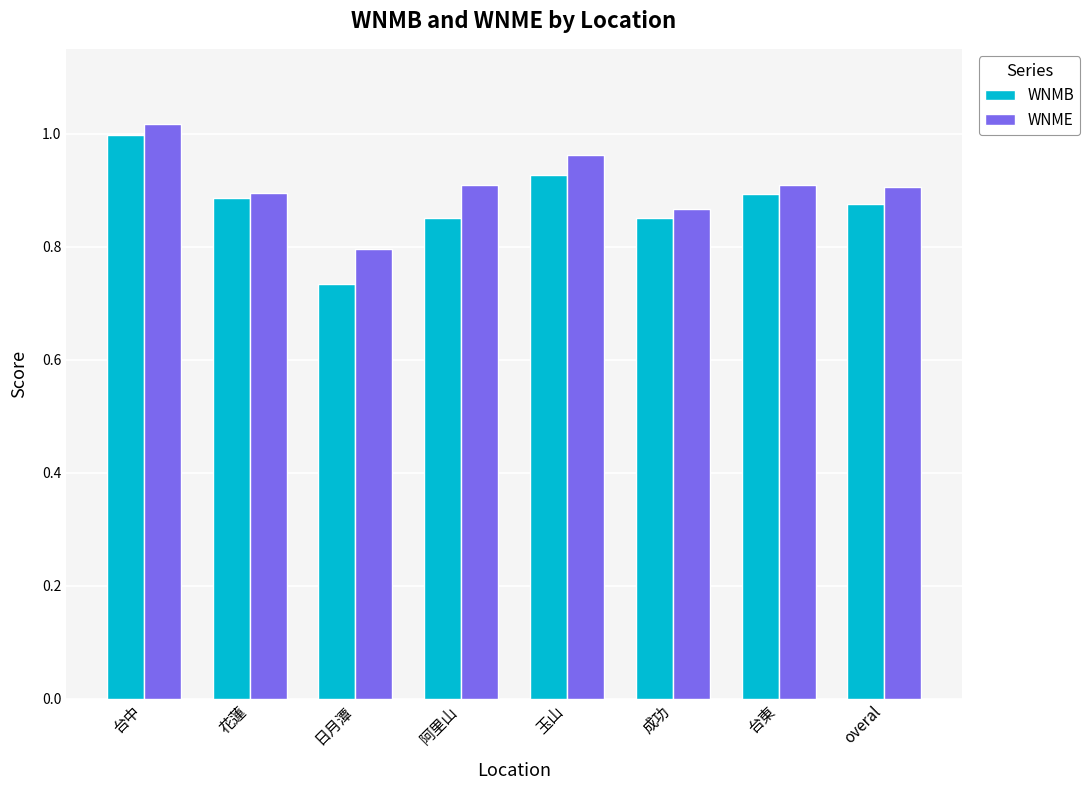

The WNMB series shows 0.9 at overal. True or false?

True